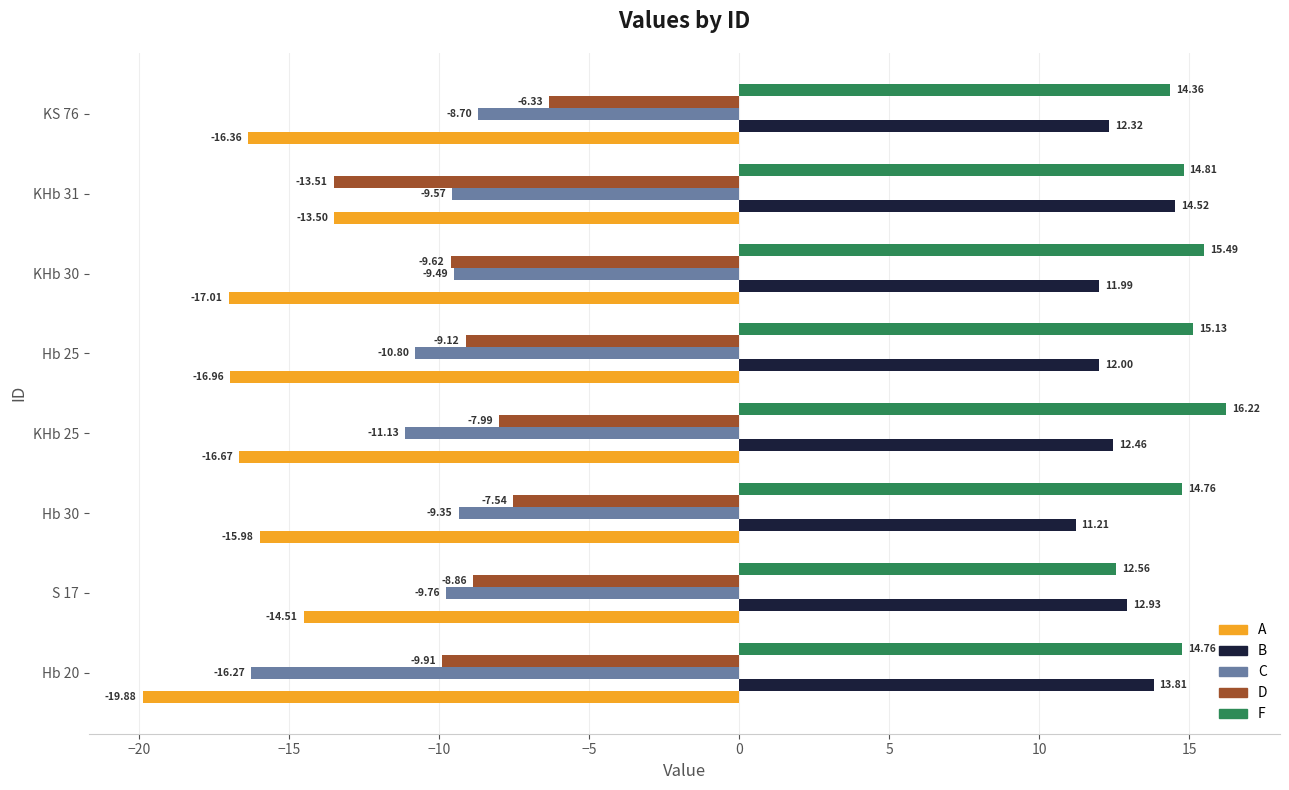

What is the spread (max minus min) of values at Hb 30?

30.7